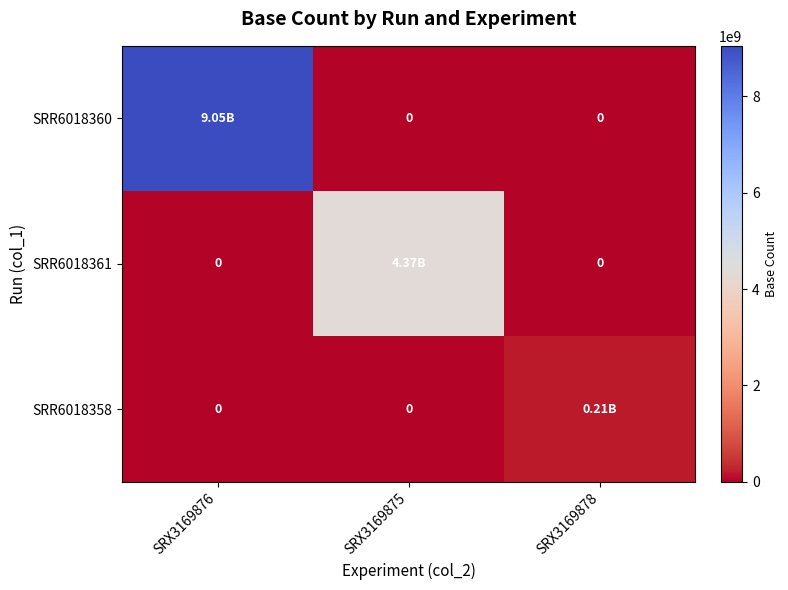

Which series changed the most between SRX3169876 and SRX3169878?

SRR6018360